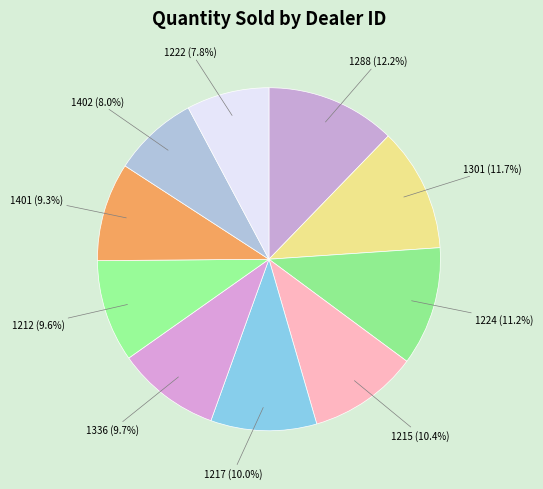

The 1224 slice represents 11% of the pie. True or false?

True